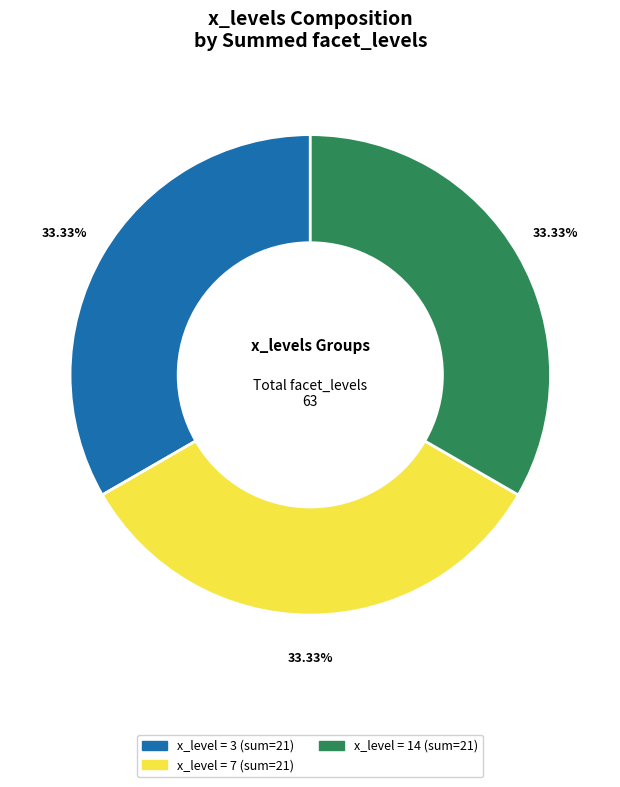

Is there a majority slice in this chart?

No